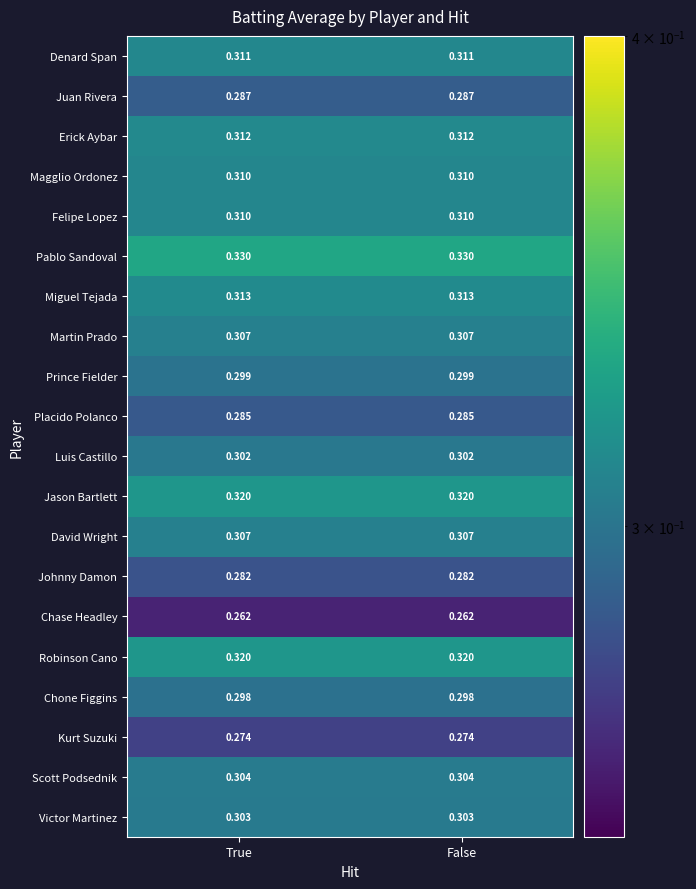

Is the value of Johnny Damon at False greater than the value of Miguel Tejada at False?

No